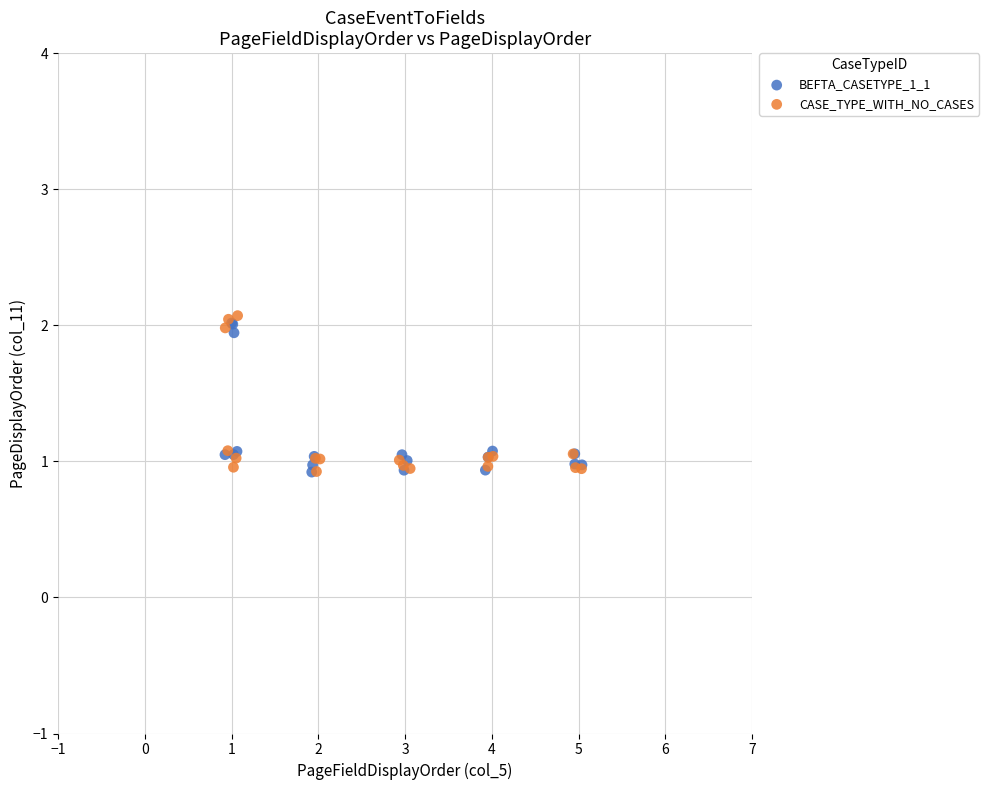

Which series has the widest spread of Y values?

CASE_TYPE_WITH_NO_CASES